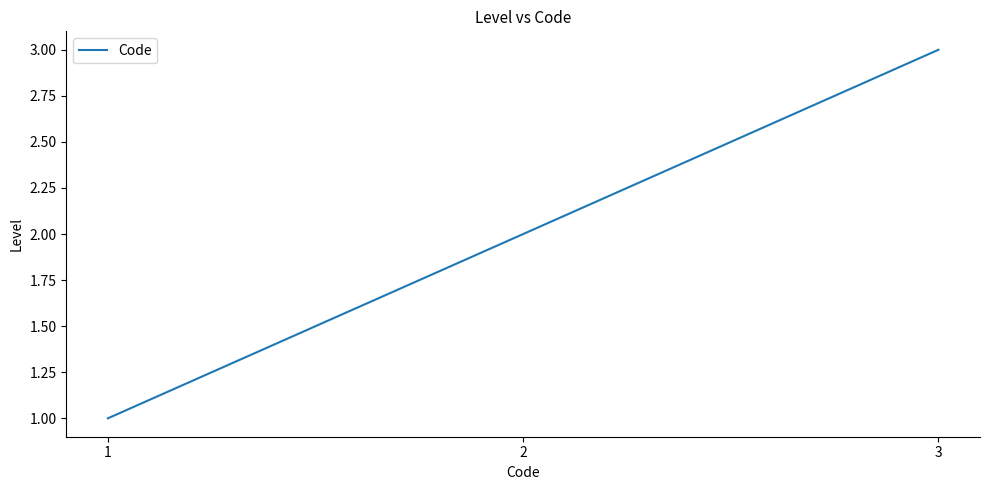

True or false: the data shows 2 at 1.

False